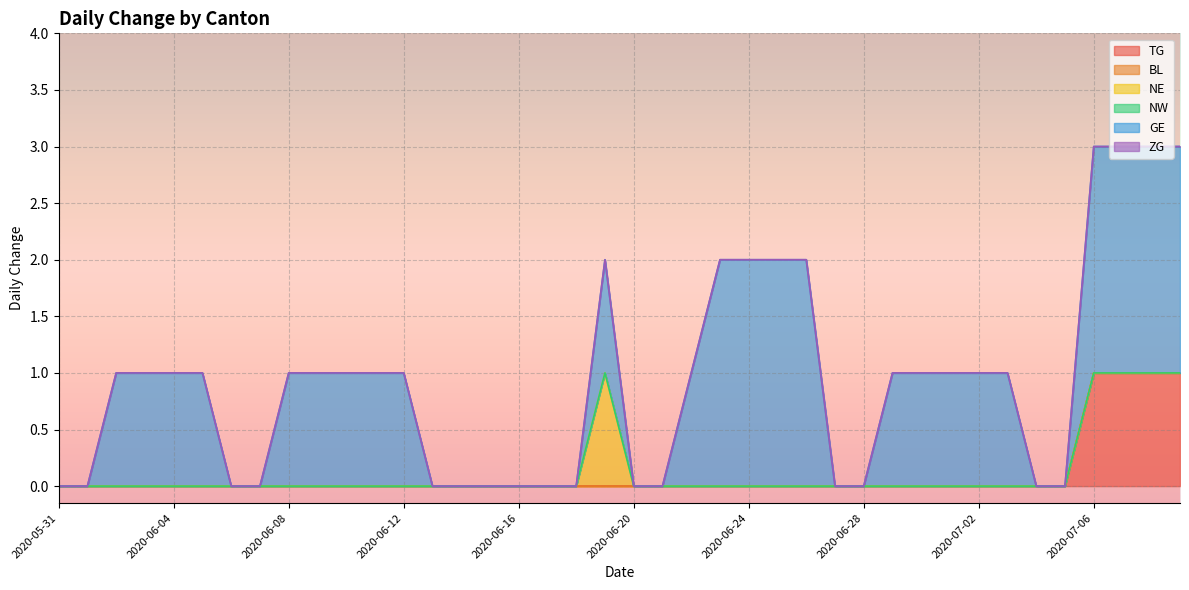

What is the average value of the GE series?

1